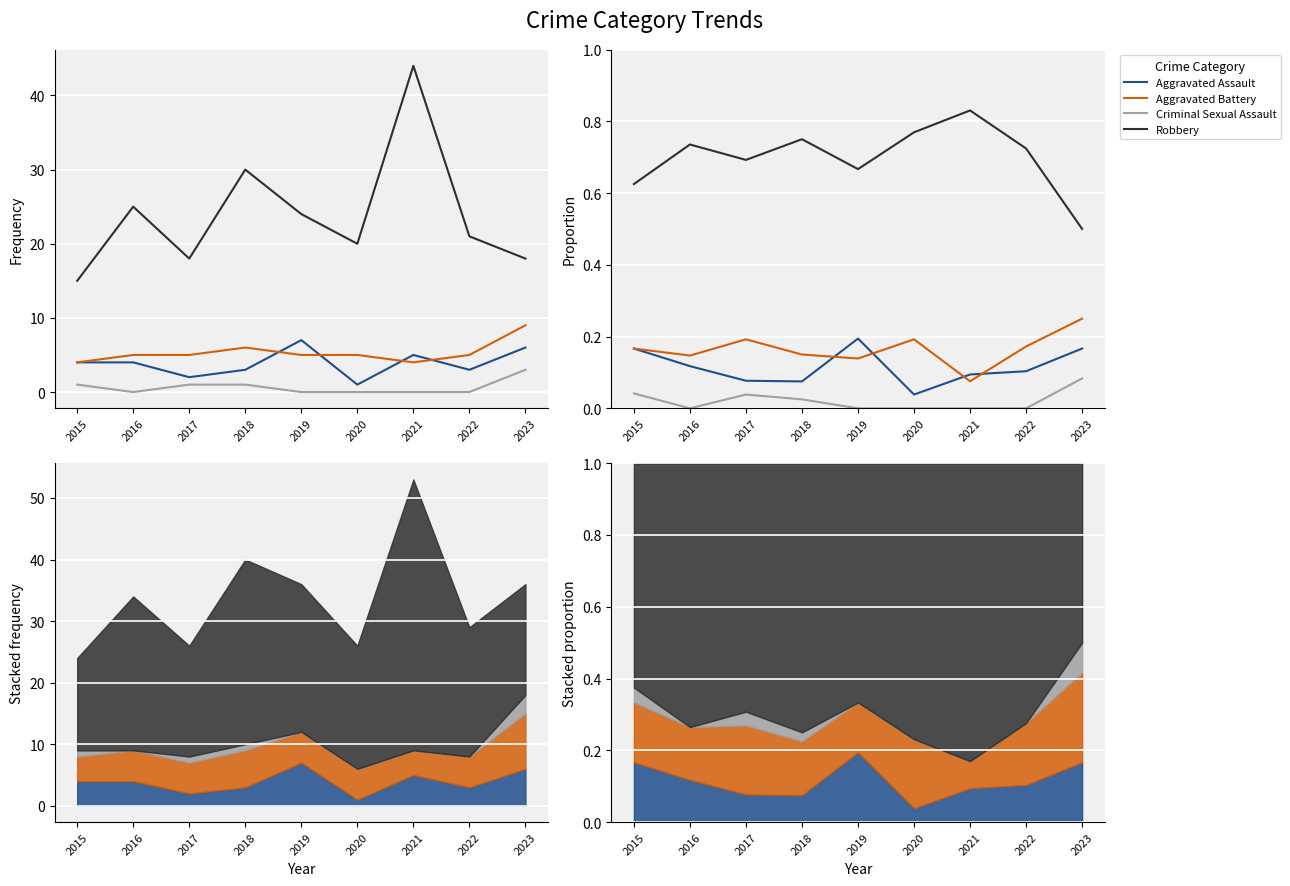

How many series are shown in this chart?

4